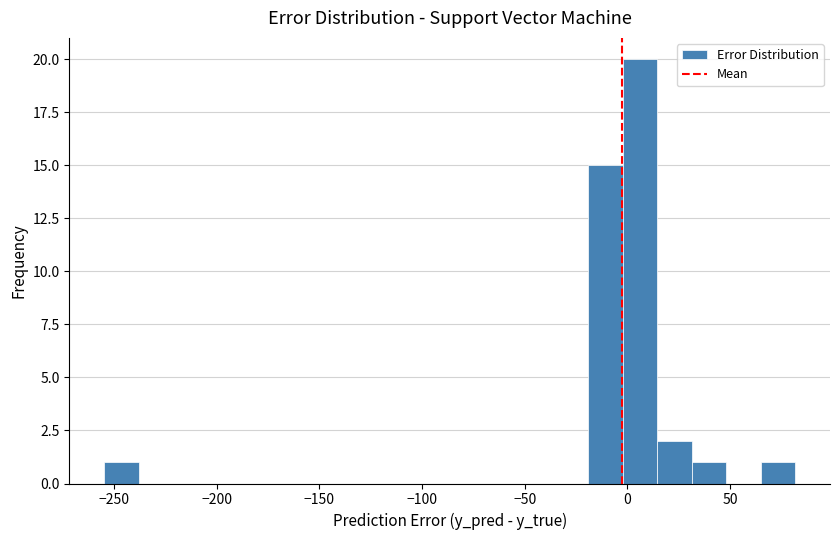

Around what value on the x-axis is the tallest bar? Give the approximate position of its centre, as read against the axis.

5